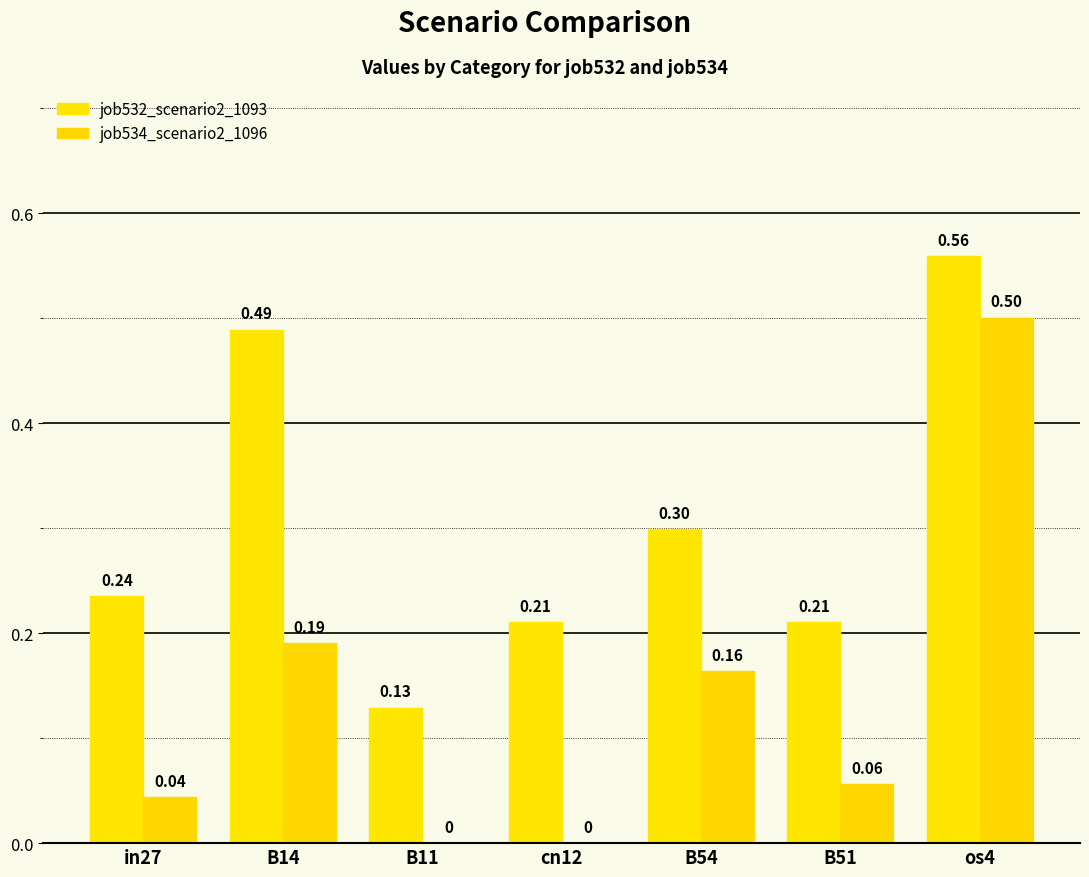

At which label does job534_scenario2_1096 reach its peak?

os4